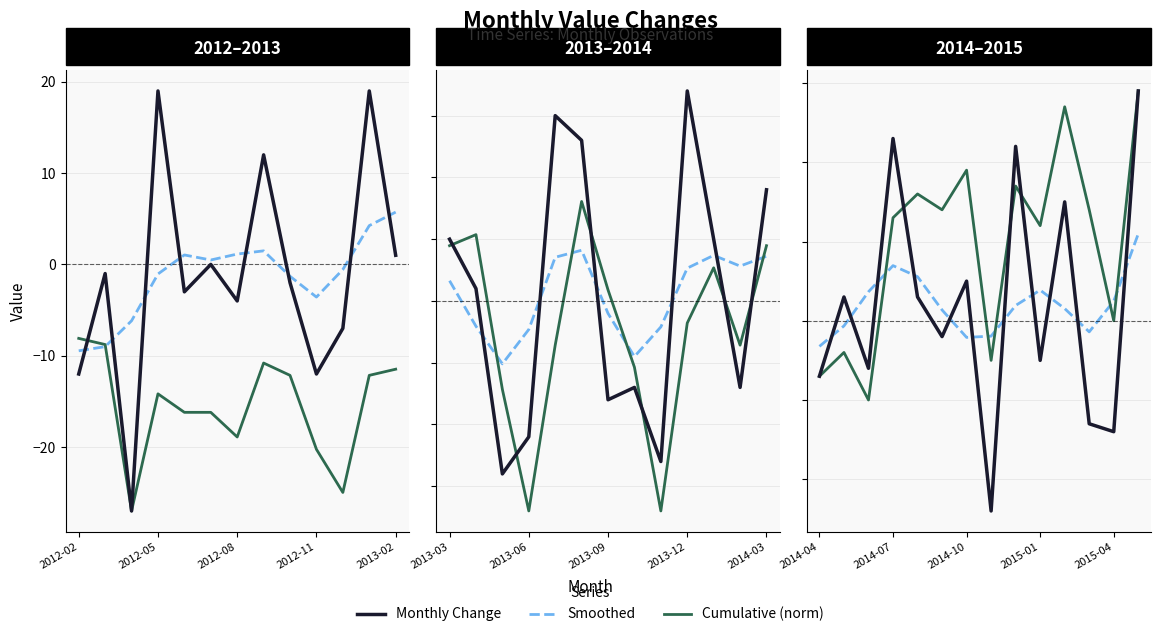

What is the sum of all Monthly Change values?

29.0